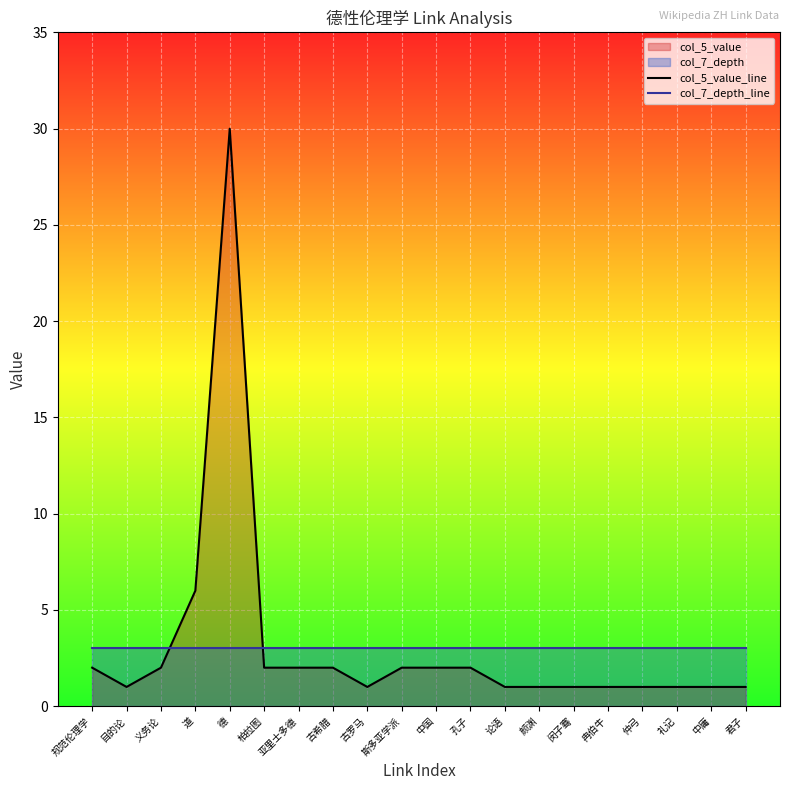

At 义务论, list the series in order from smallest to largest.

col_5_value_line, col_7_depth_line